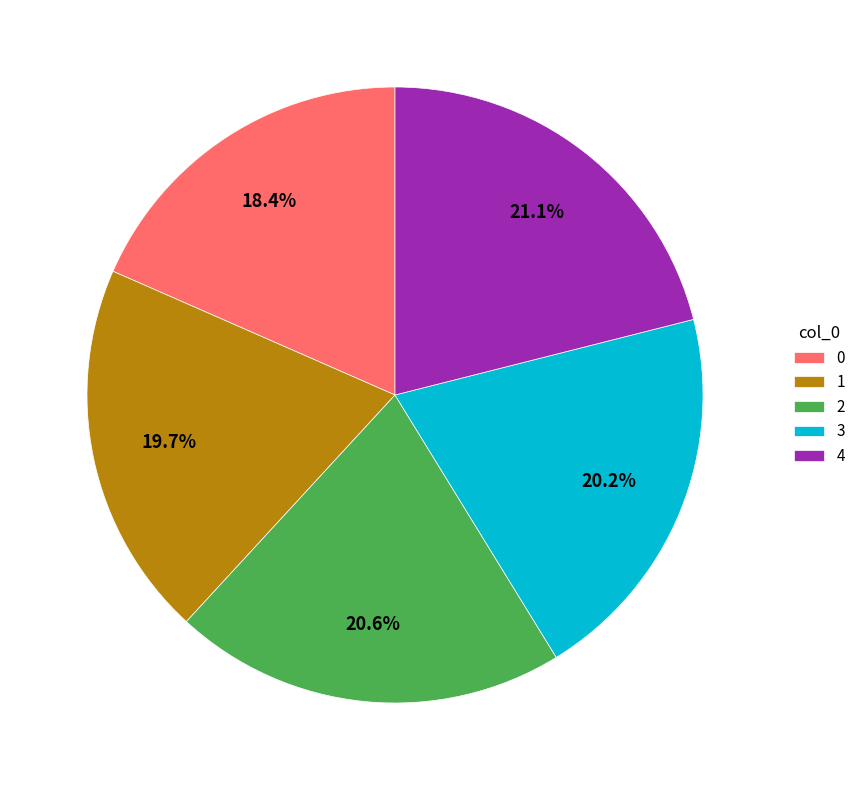

How many segments does this pie chart have?

5